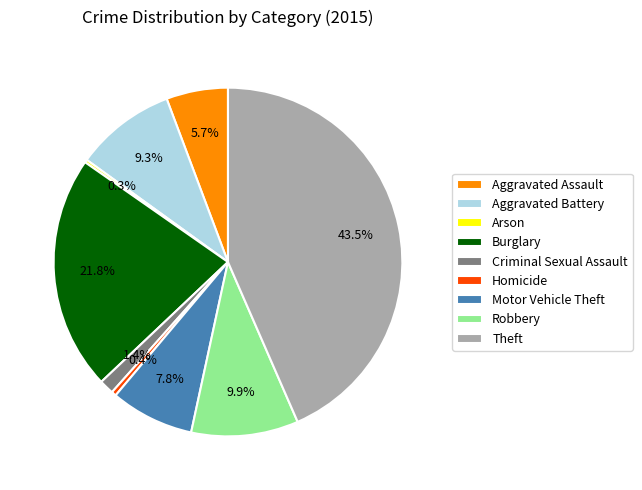

What is the ratio of the value at Homicide to the value at Criminal Sexual Assault?

0.3